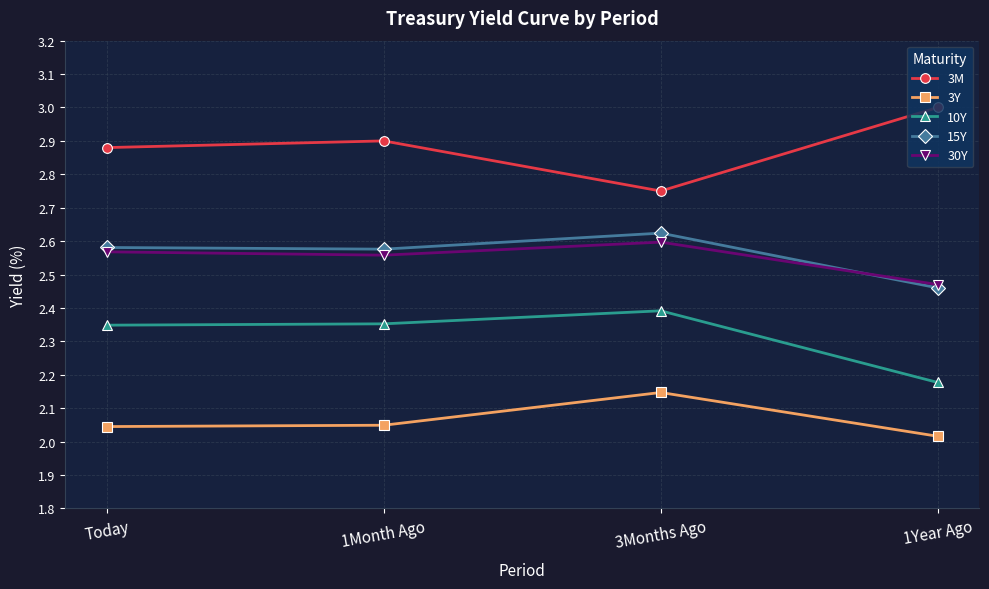

The 10Y series shows 2.4 at 3Months Ago. True or false?

True